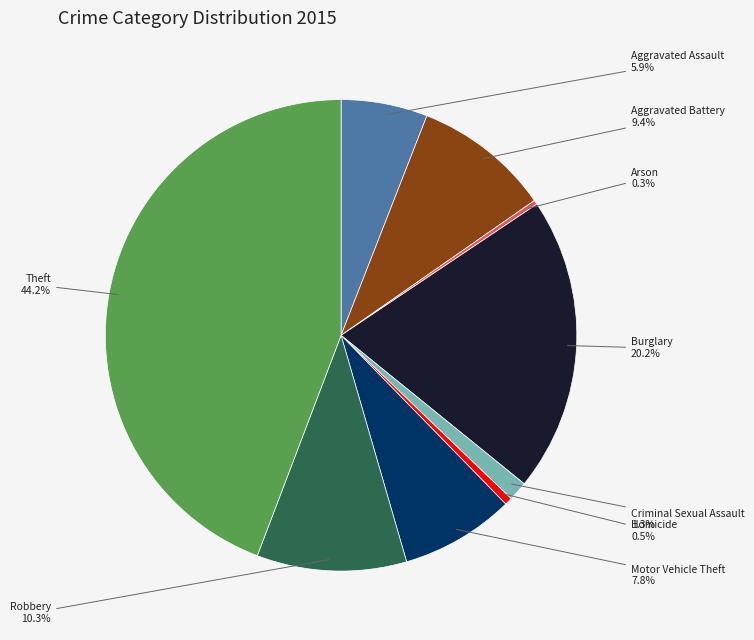

Which category has the biggest portion of the pie?

Theft